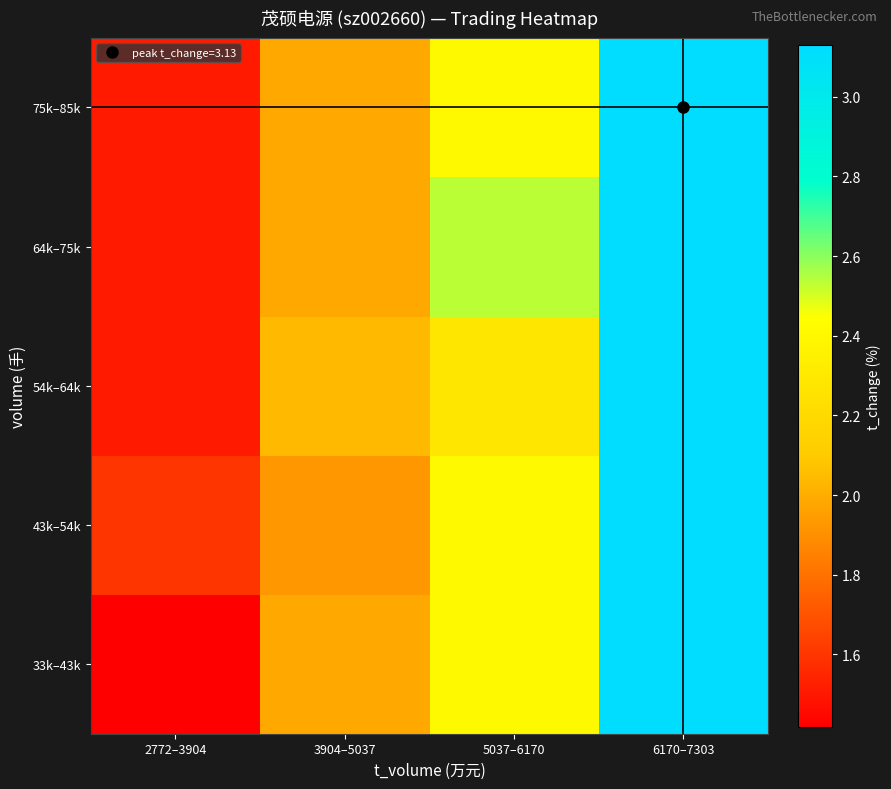

Reading left to right, what are all the values shown in this chart?

33k–43k: 2772–3904=1.4	3904–5037=2.0	5037–6170=2.4	6170–7303=3.1
43k–54k: 2772–3904=1.6	3904–5037=1.9	5037–6170=2.4	6170–7303=3.1
54k–64k: 2772–3904=1.5	3904–5037=2.0	5037–6170=2.3	6170–7303=3.1
64k–75k: 2772–3904=1.5	3904–5037=2.0	5037–6170=2.5	6170–7303=3.1
75k–85k: 2772–3904=1.5	3904–5037=2.0	5037–6170=2.4	6170–7303=3.1